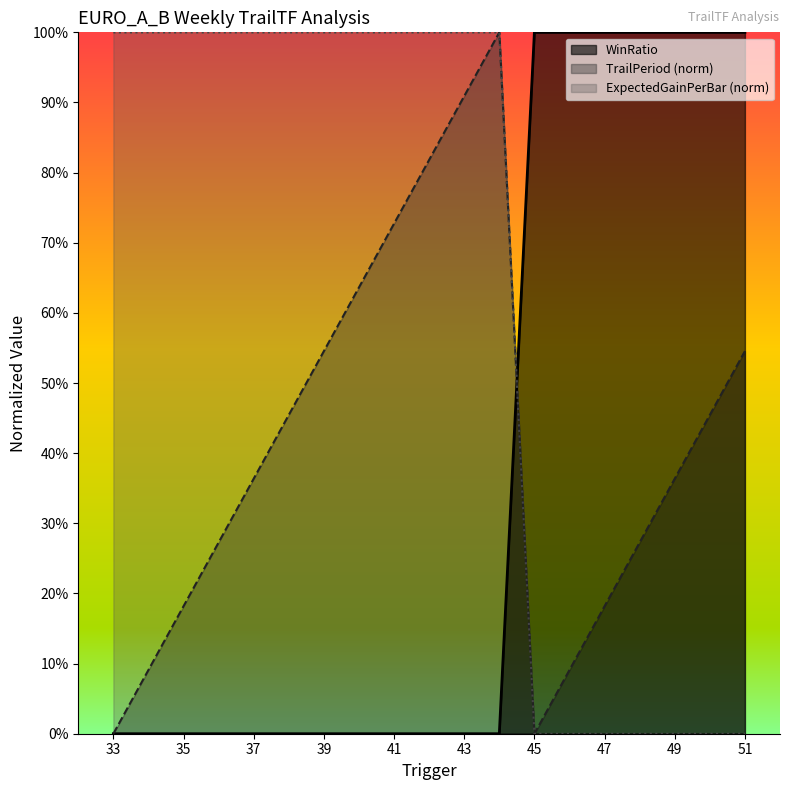

Reading right to left, what are all the values shown in this chart?

WinRatio: 51=0.0	50=0.0	49=0.0	48=0.0	47=0.0	46=0.0	45=0.0	44=1.0	43=1.0	42=1.0	41=1.0	40=1.0	39=1.0	38=1.0	37=1.0	36=1.0	35=1.0	34=1.0	33=1.0
ExpectedGainPerBar: 51=1.0	50=1.0	49=1.0	48=1.0	47=1.0	46=1.0	45=1.0	44=0.0	43=0.0	42=0.0	41=0.0	40=0.0	39=0.0	38=0.0	37=0.0	36=0.0	35=0.0	34=0.0	33=0.0
TrailPeriod: 51=0.5	50=0.5	49=0.4	48=0.3	47=0.2	46=0.1	45=0.0	44=1.0	43=0.9	42=0.8	41=0.7	40=0.6	39=0.5	38=0.5	37=0.4	36=0.3	35=0.2	34=0.1	33=0.0